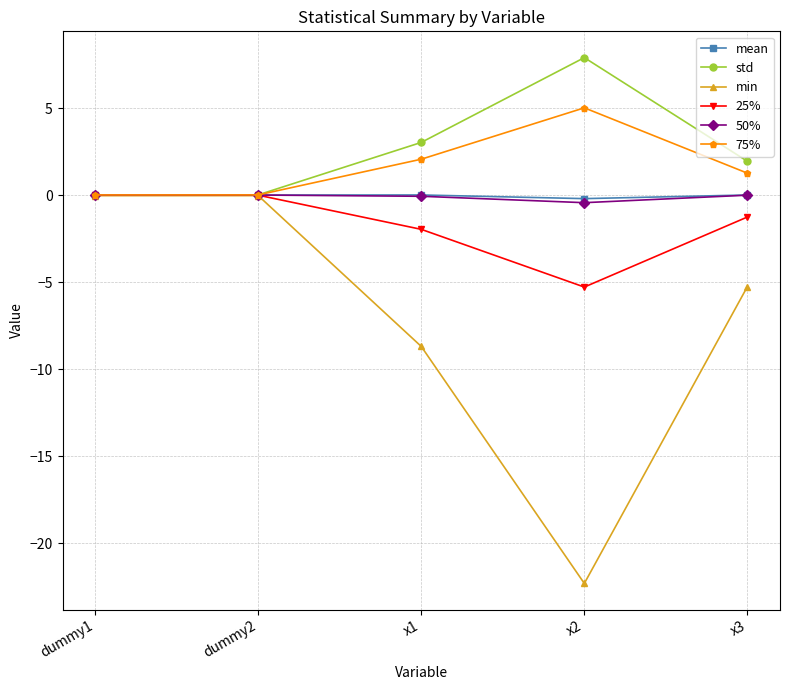

What is the label of the 5th point from the right?

dummy1